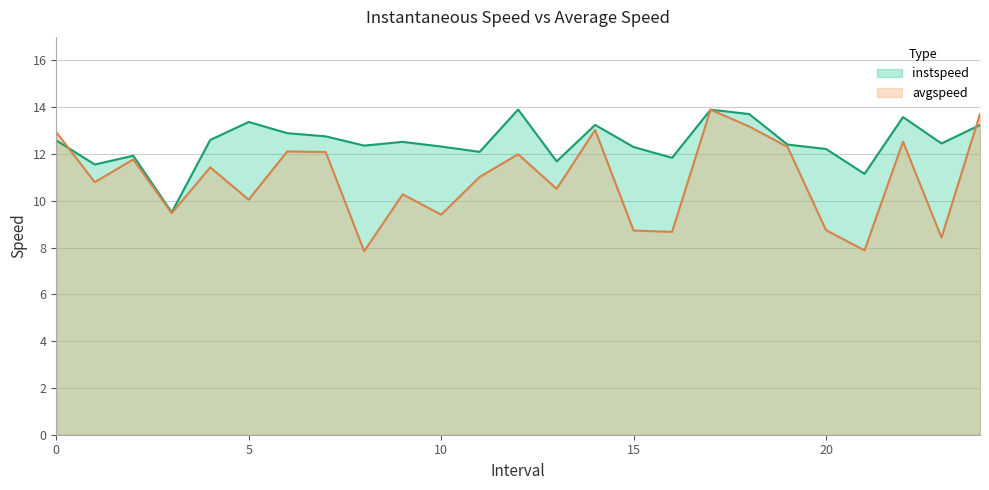

Reading left to right, list all the values displayed in this chart.

instspeed: 12.6	11.5	11.9	9.5	12.6	13.4	12.9	12.7	12.4	12.5	12.3	12.1	13.9	11.7	13.2	12.3	11.8	13.9	13.7	12.4	12.2	11.1	13.6	12.4	13.2
avgspeed: 12.9	10.8	11.8	9.5	11.4	10.0	12.1	12.1	7.8	10.3	9.4	11.0	12.0	10.5	13.0	8.7	8.7	13.9	13.2	12.3	8.7	7.9	12.5	8.4	13.7